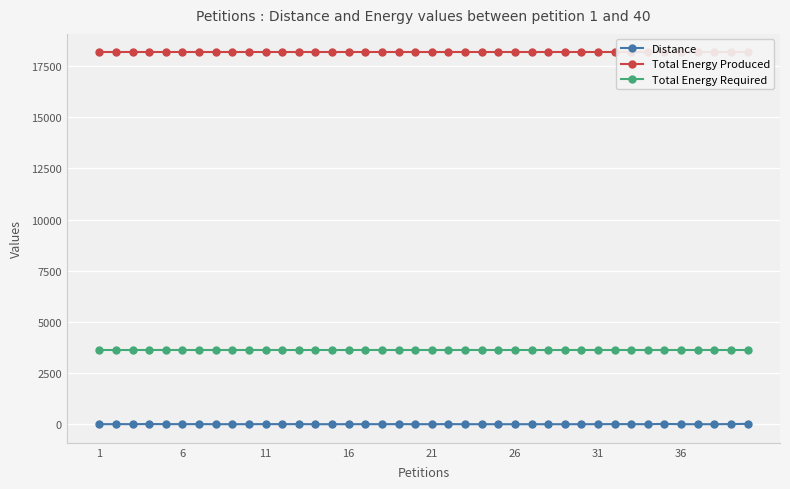

What is the lowest value of the Total Energy Produced series?

18160